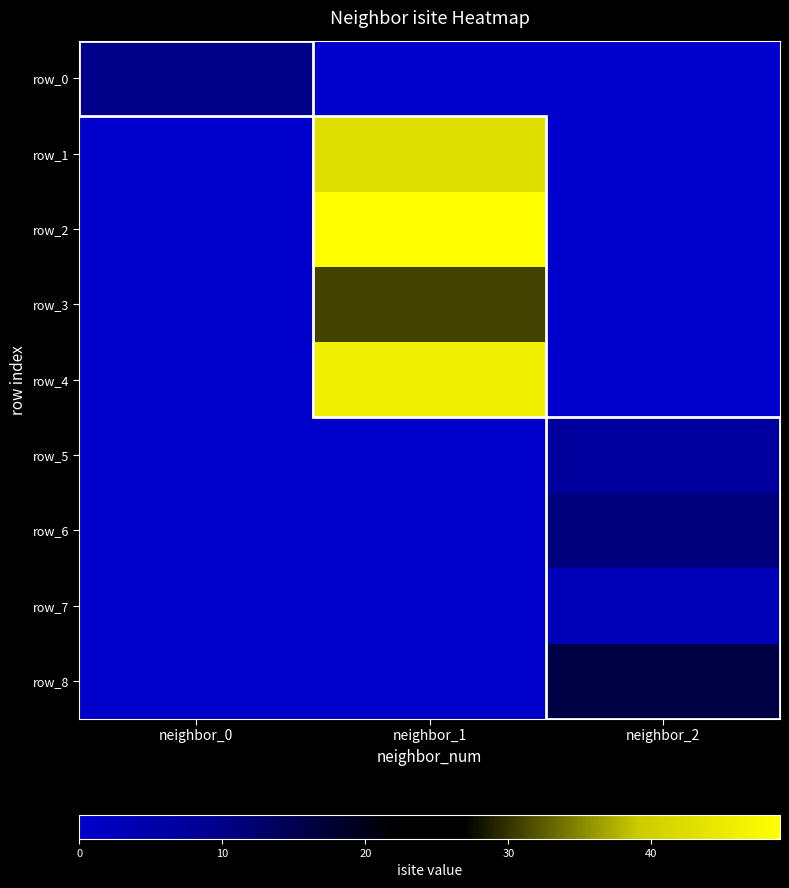

How many values in the row_8 series exceed 0?

1